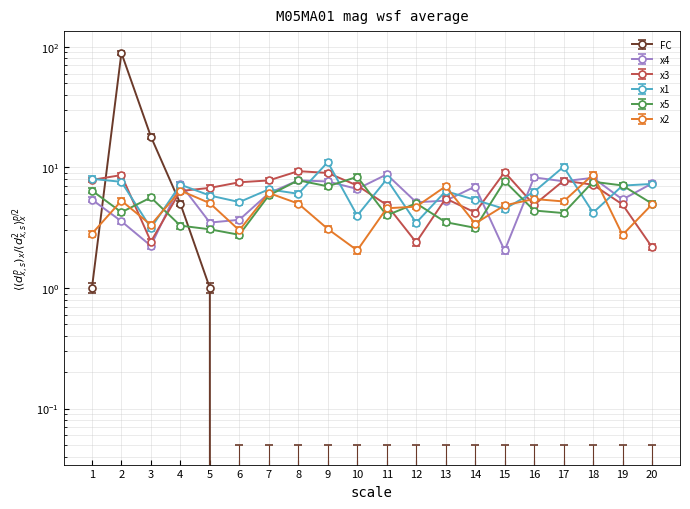

True or false: x4 and x5 intersect in this chart.

True